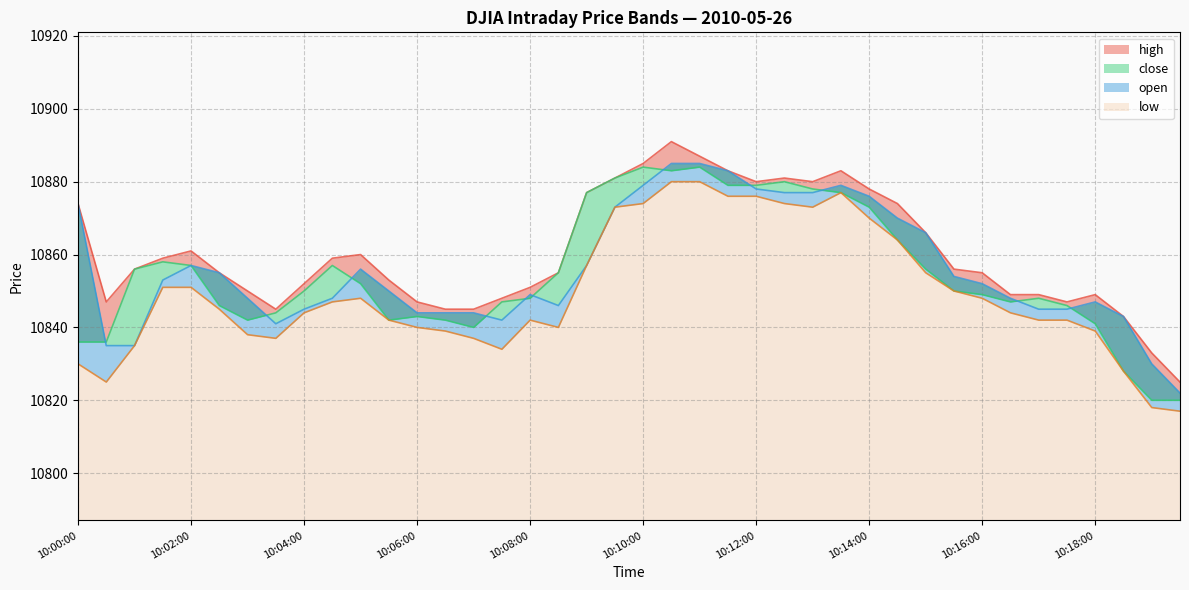

True or false: high and low cross at least once.

False